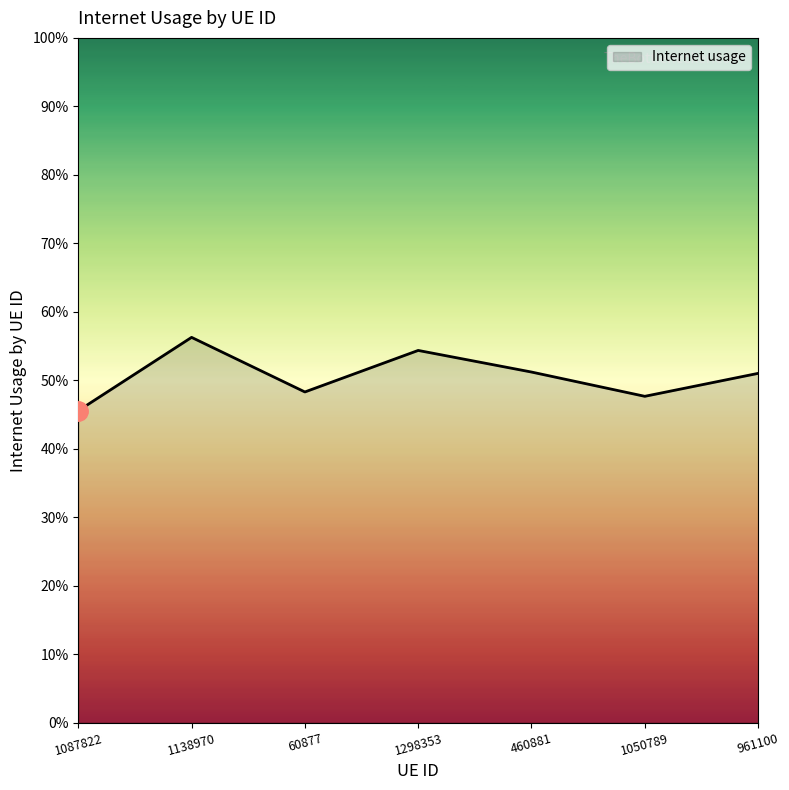

Does the chart display data point markers on the line(s)?

No